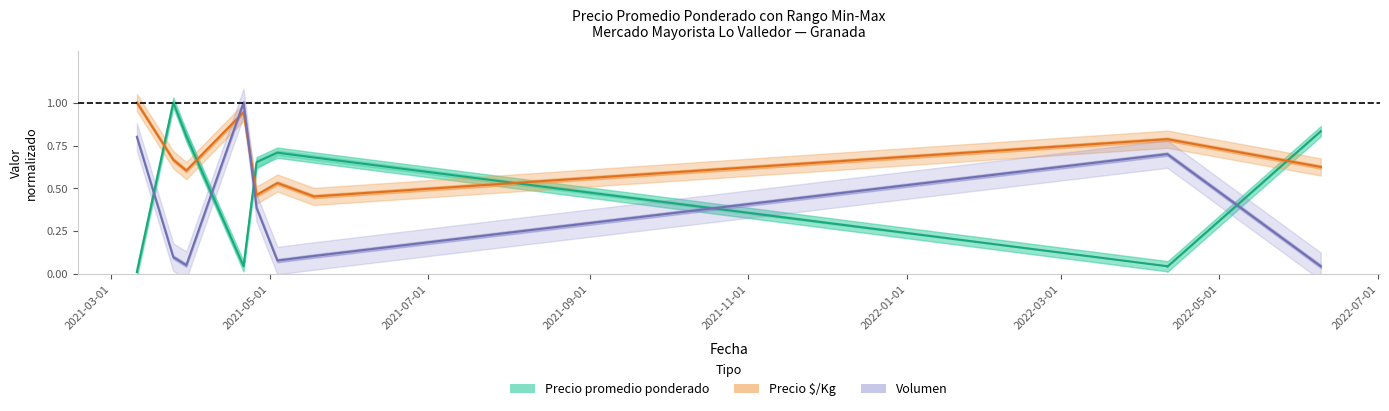

Which series has the widest spread of values?

Precio promedio ponderado